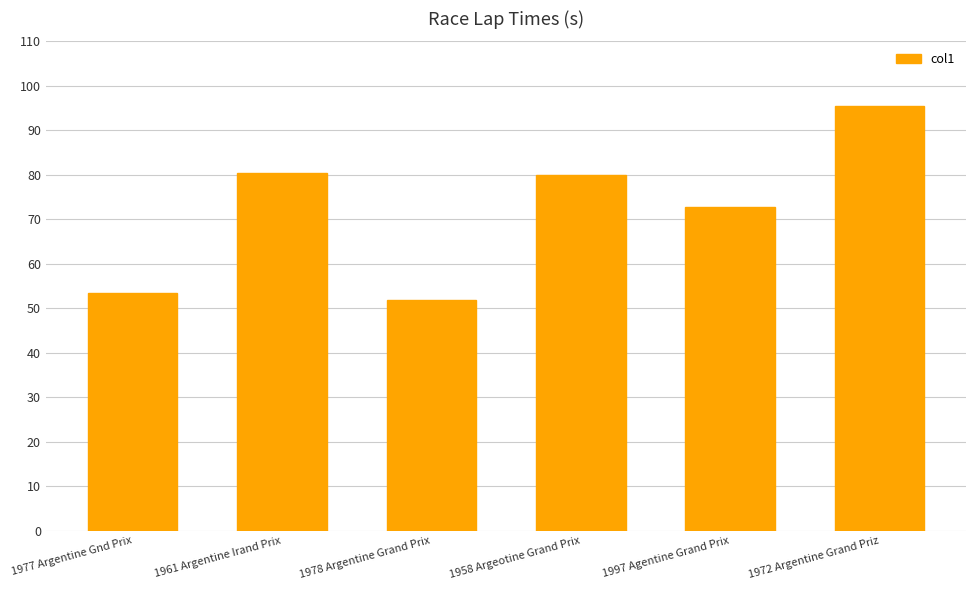

What position from the left is 1997 Agentine Grand Prix?

5